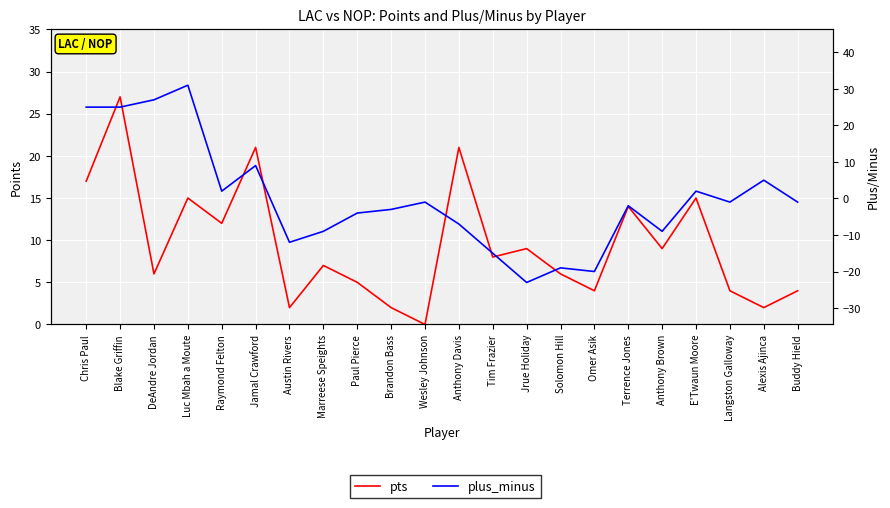

Does the chart display data point markers on the line(s)?

No